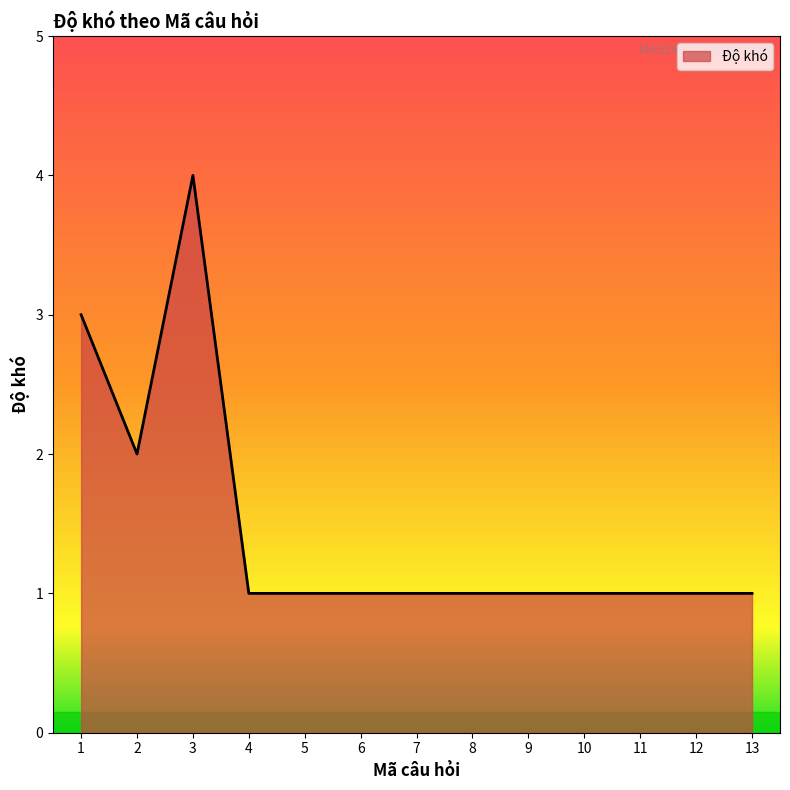

Count the values in the range 1 to 2.

11